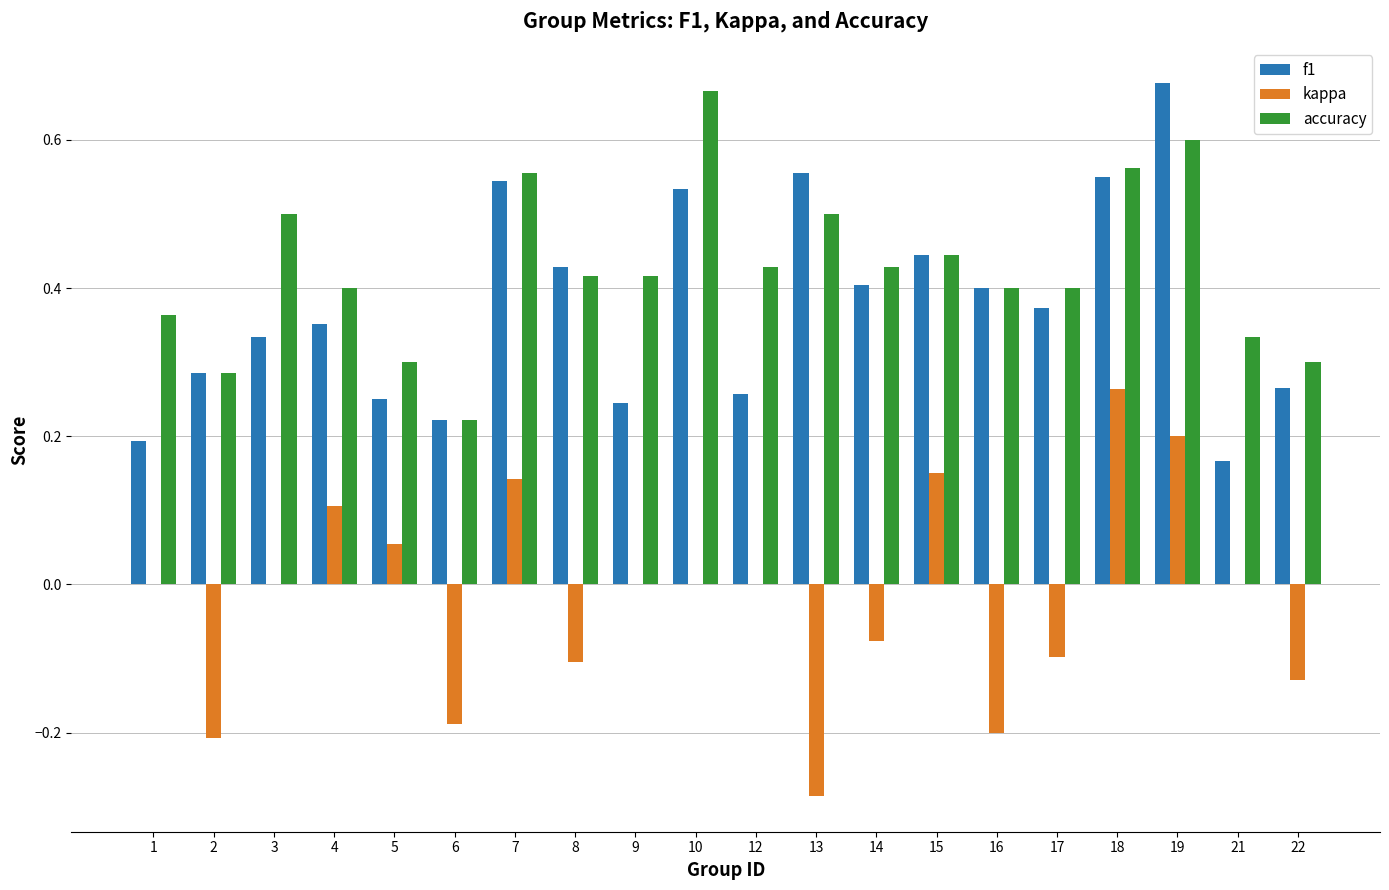

What is the sum of all f1 values?

7.5